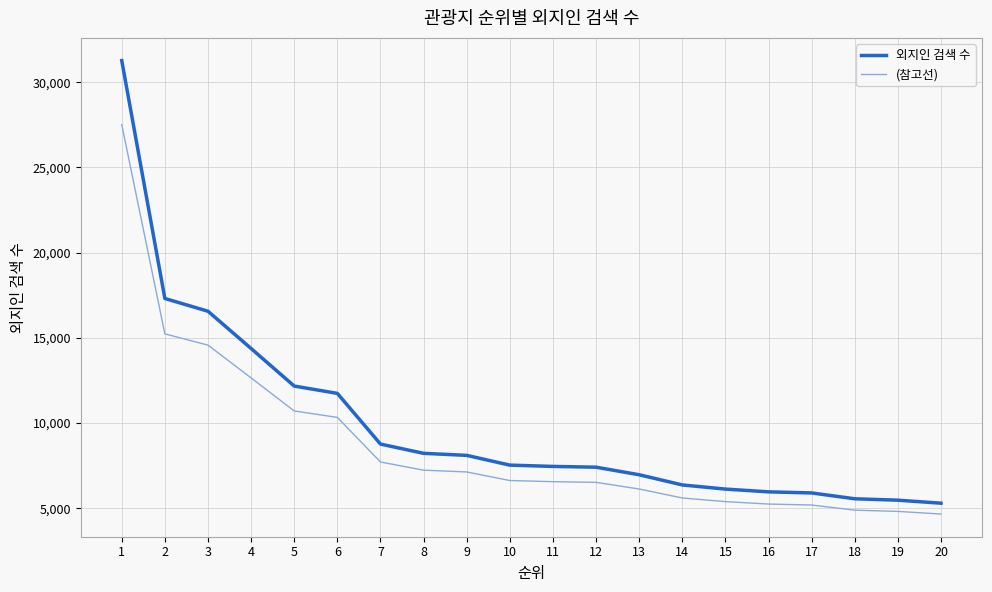

What is the difference between the second highest and minimum values in the 외지인 검색 수 series?

12009.0